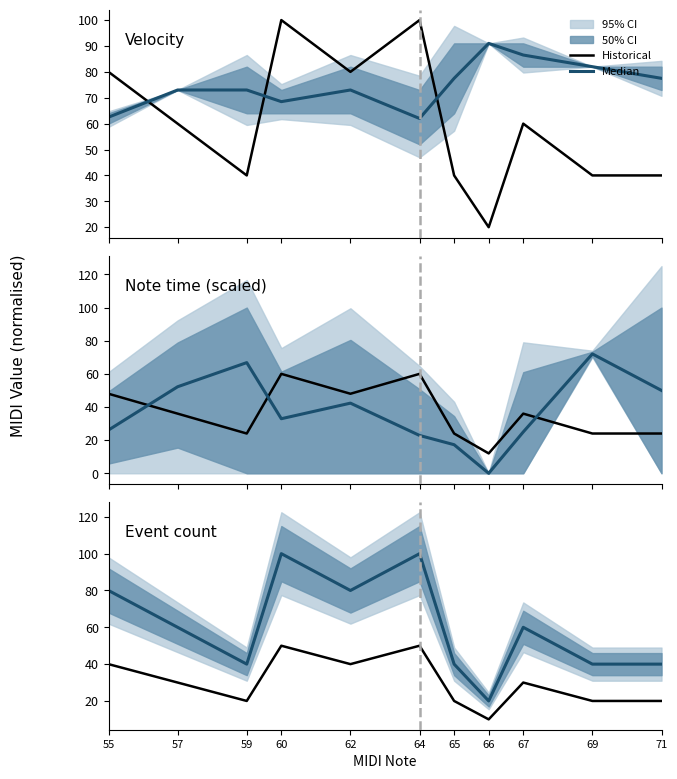

Rank the series by their average value, from highest to lowest.

Median, Historical